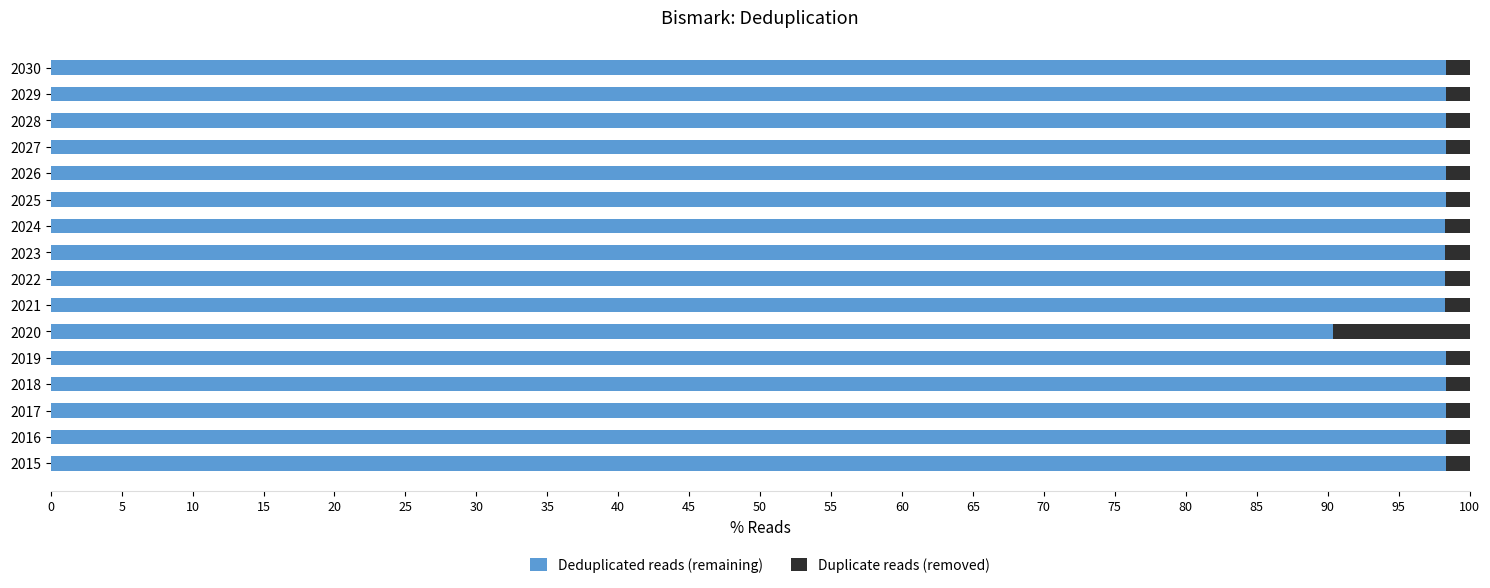

What is the difference between the maximum and minimum values in the Deduplicated reads (remaining) series?

7.9